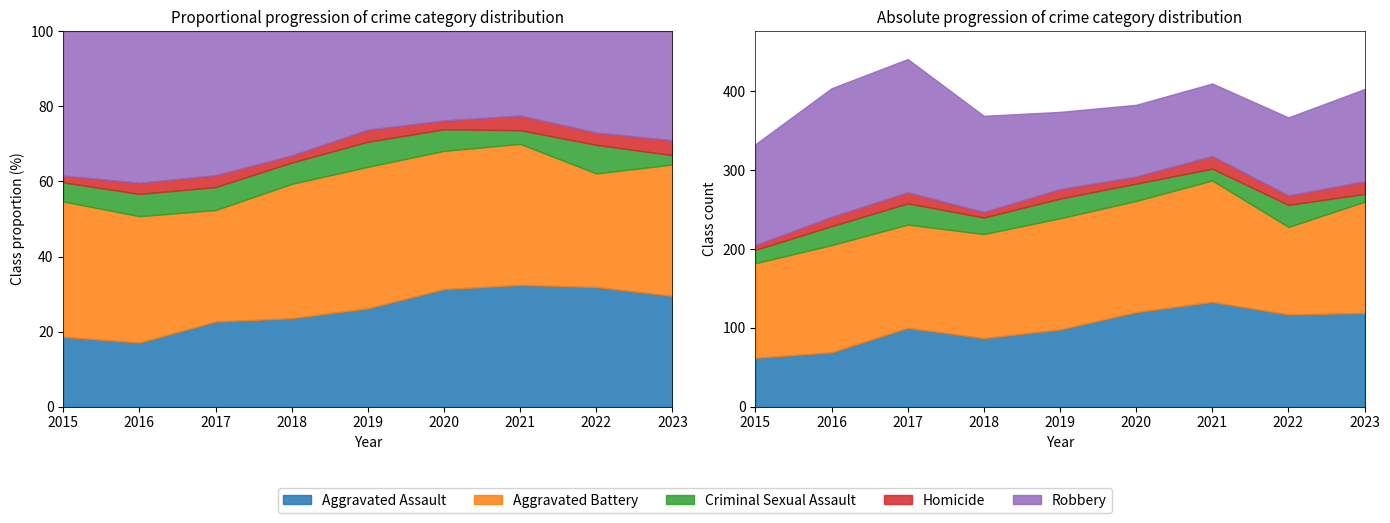

The Aggravated Battery series shows 37 at 2020. True or false?

False